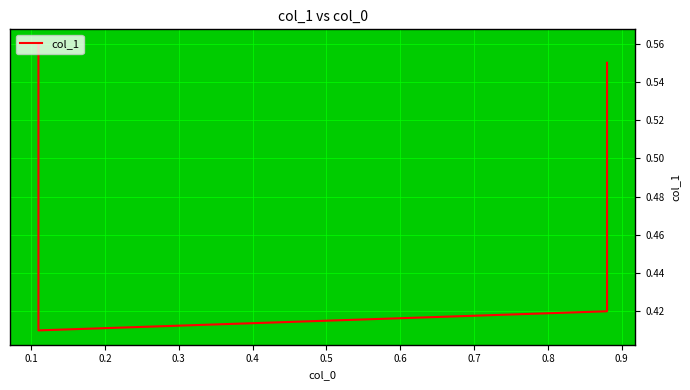

The chart shows a value of 0.7 at 0.2. True or false?

False